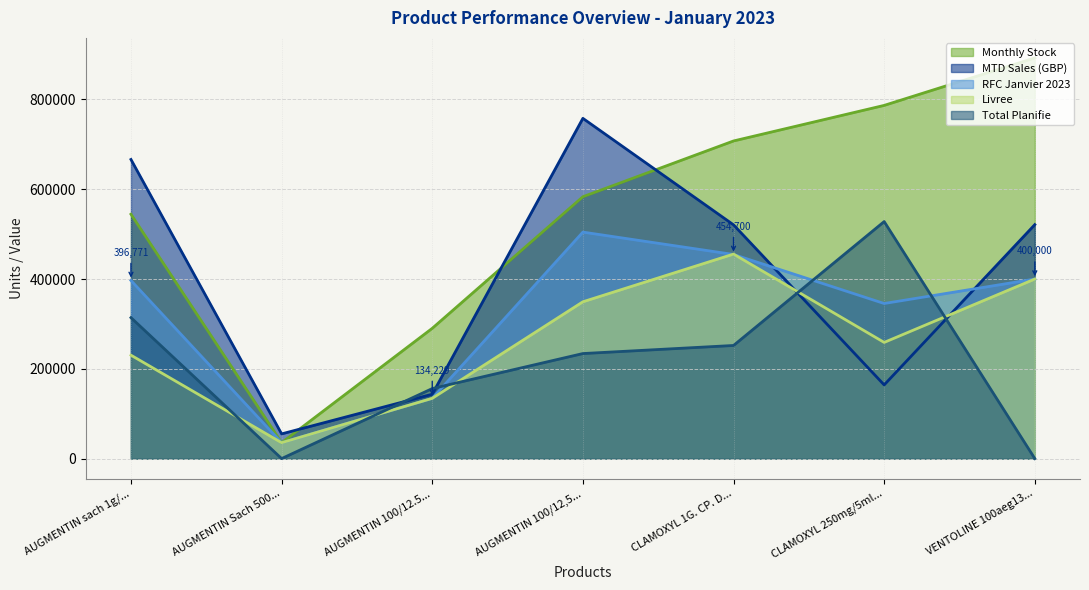

What position from the right is CLAMOXYL 1G. CP. D...?

3